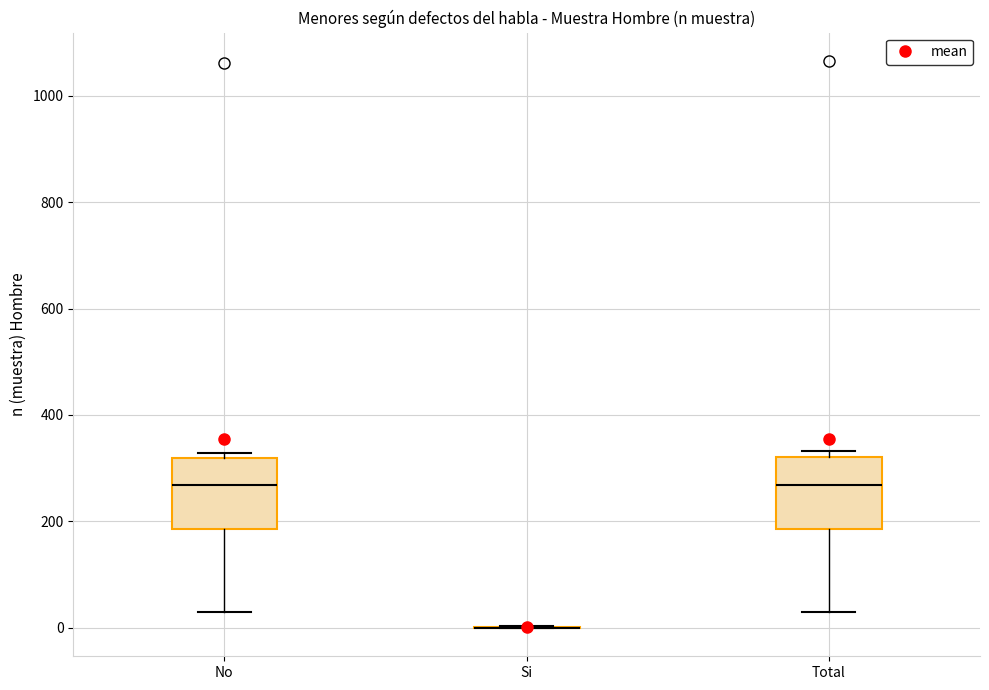

Where does the median line of the box for No sit on the y-axis? The values are not printed on the chart, so give them approximately, as read against the axis.

260